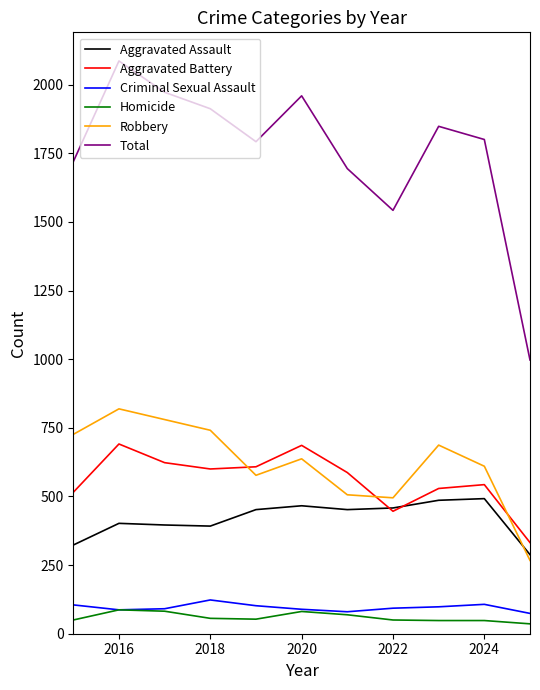

Which series has the widest spread of values?

Total